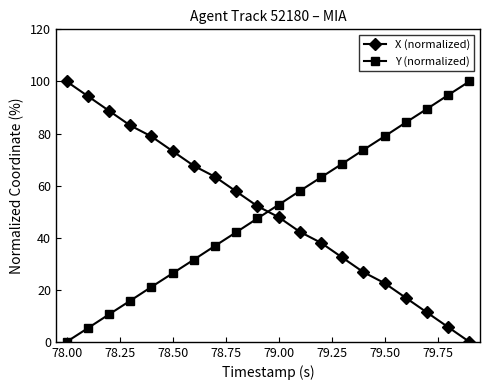

What is the difference between the second highest and second lowest values in the Y (normalized) series?

89.5